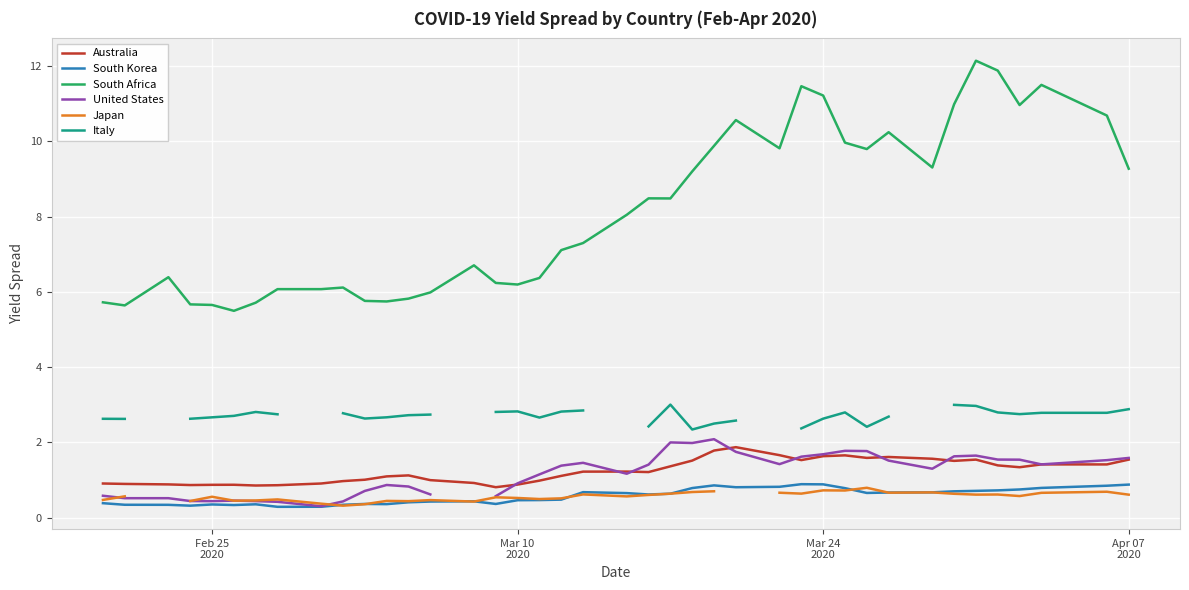

True or false: South Africa and Australia intersect in this chart.

False